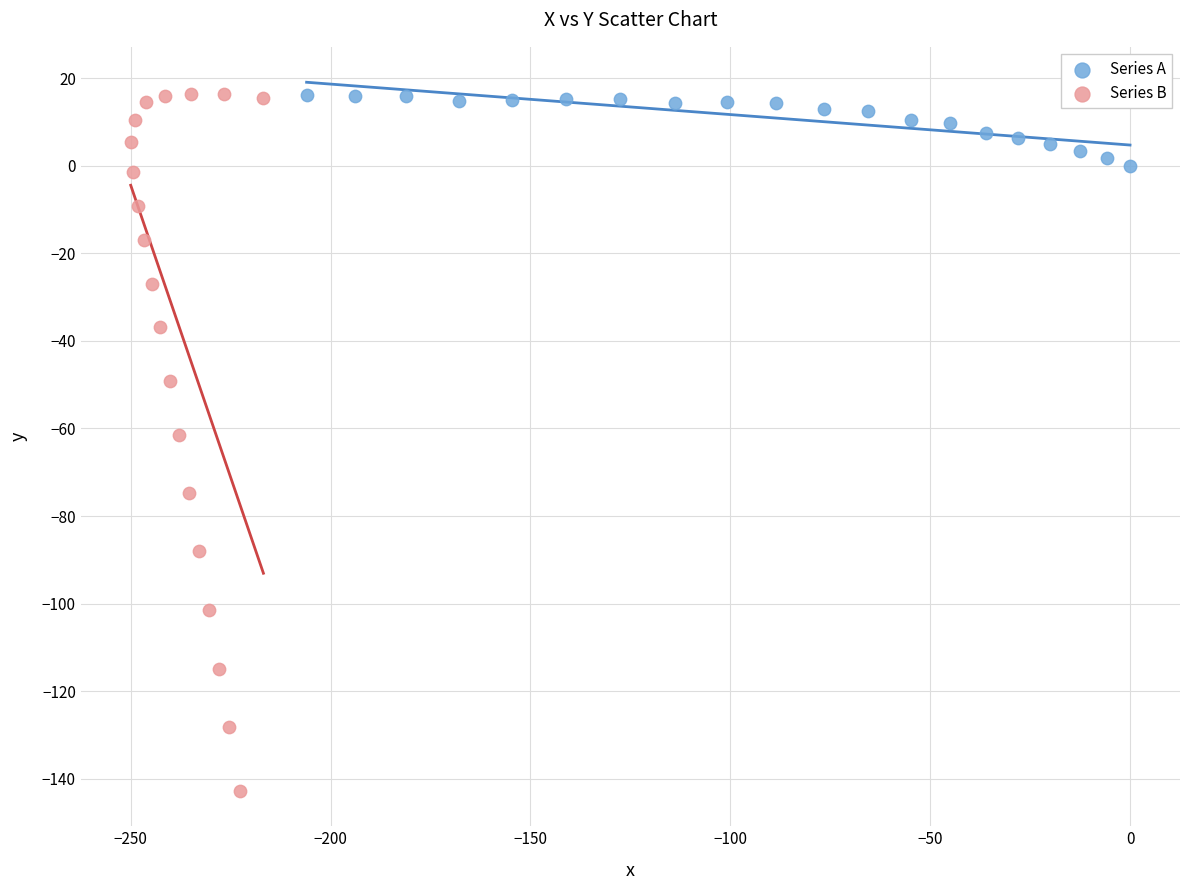

Which series has the largest Y range (max minus min)?

Series B